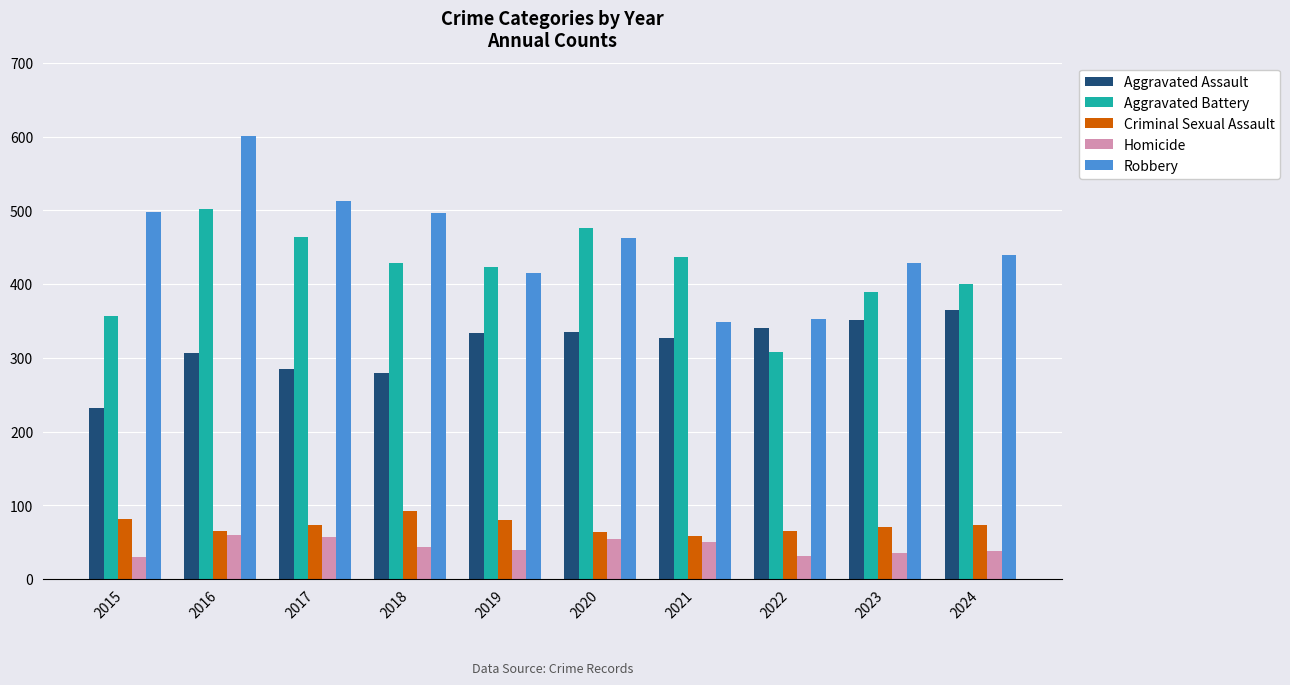

List the series in order of their peak value, highest first.

Robbery, Aggravated Battery, Aggravated Assault, Criminal Sexual Assault, Homicide